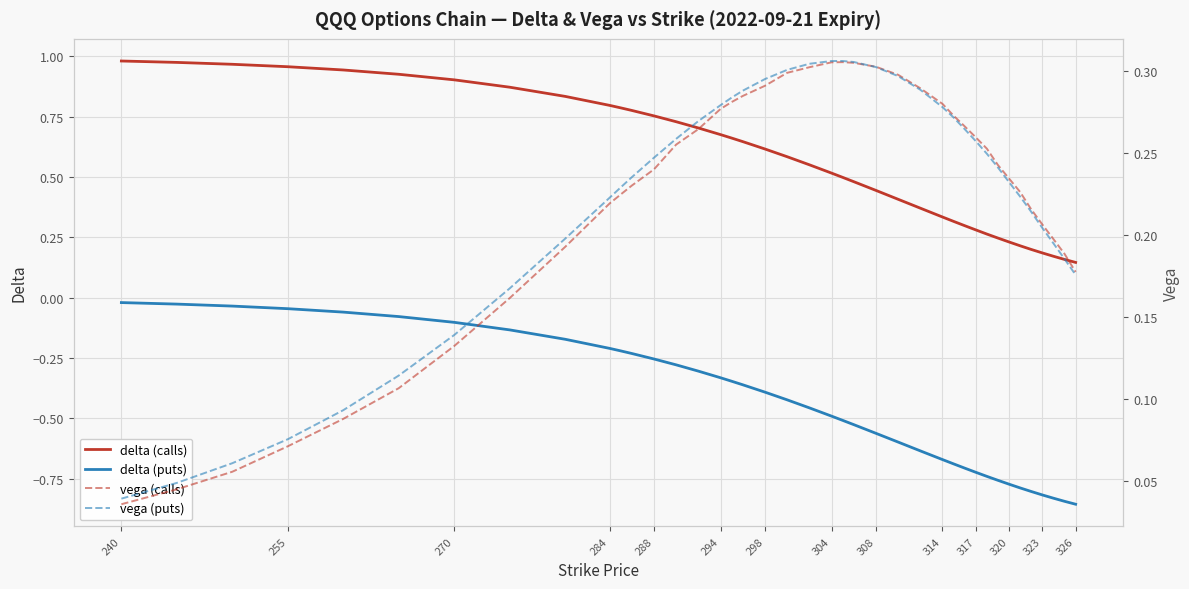

What is the sum of all vega (calls) values?

8.9